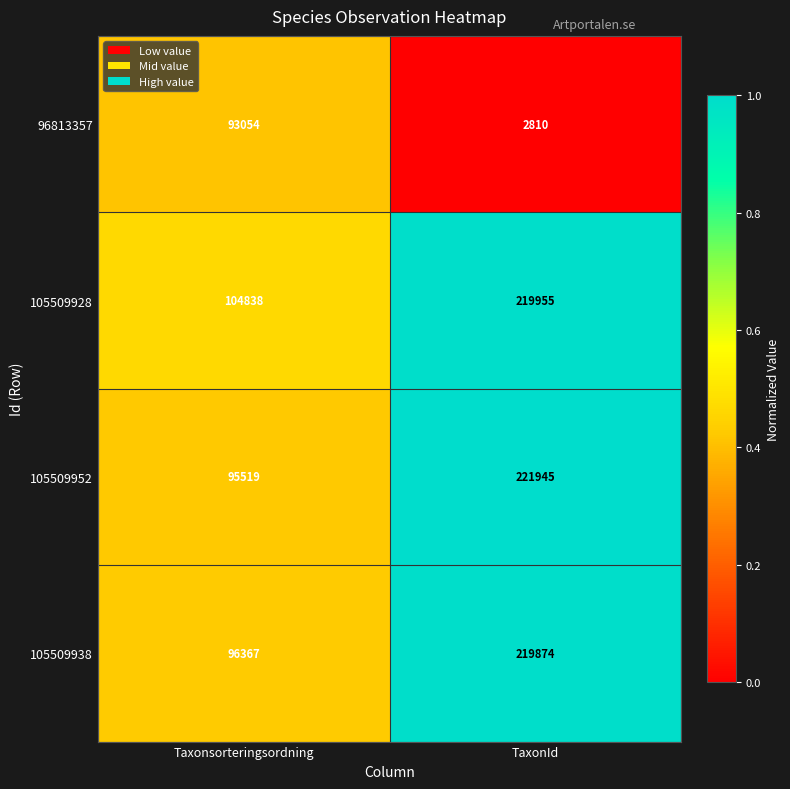

Reading left to right, extract all data points from this chart.

96813357: 93054	2810
105509928: 104838	219955
105509952: 95519	221945
105509938: 96367	219874